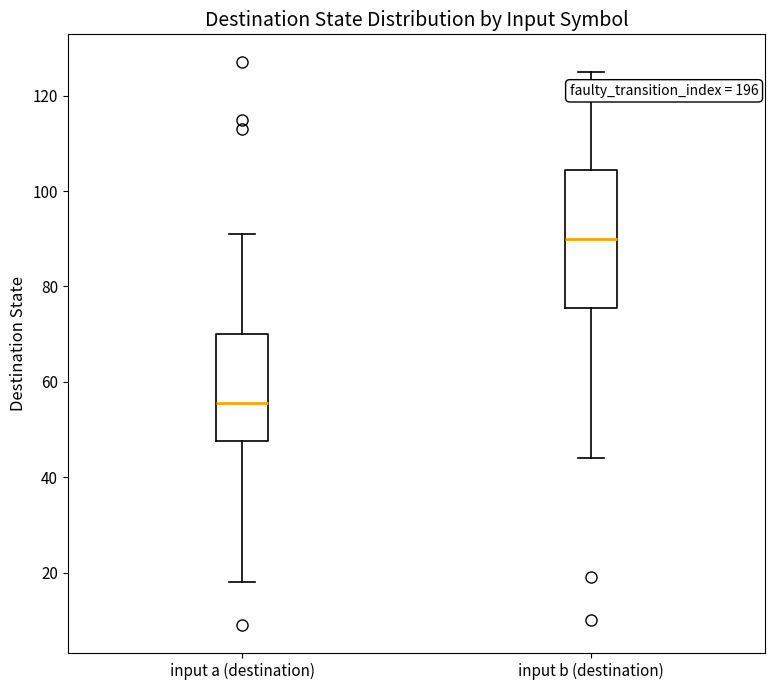

Reading left to right, transcribe this box plot: for each box, give where its median line is, the range the box spans, and where its two whiskers end, as read against the y-axis. The values are not printed on the chart, so give them approximately, as read against the axis.

input a (destination): median 56, box 48 to 70, whiskers 18 to 92
input b (destination): median 90, box 76 to 104, whiskers 44 to 126